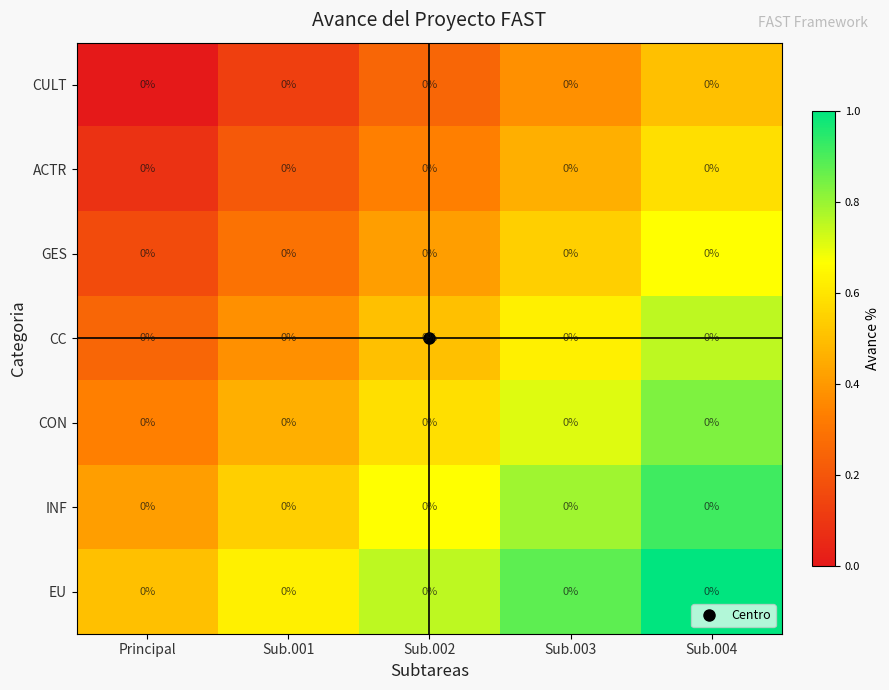

Which category has the lowest value in the CON series?

Principal